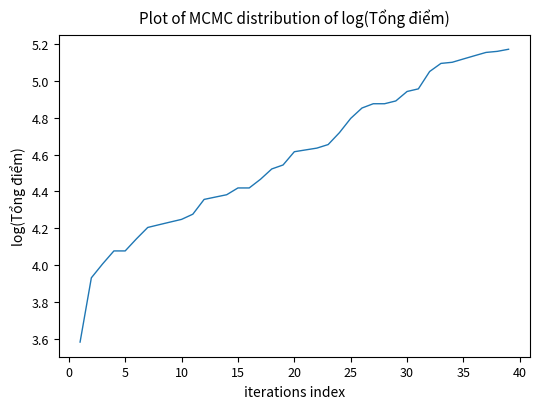

What is the smallest value displayed?

3.6